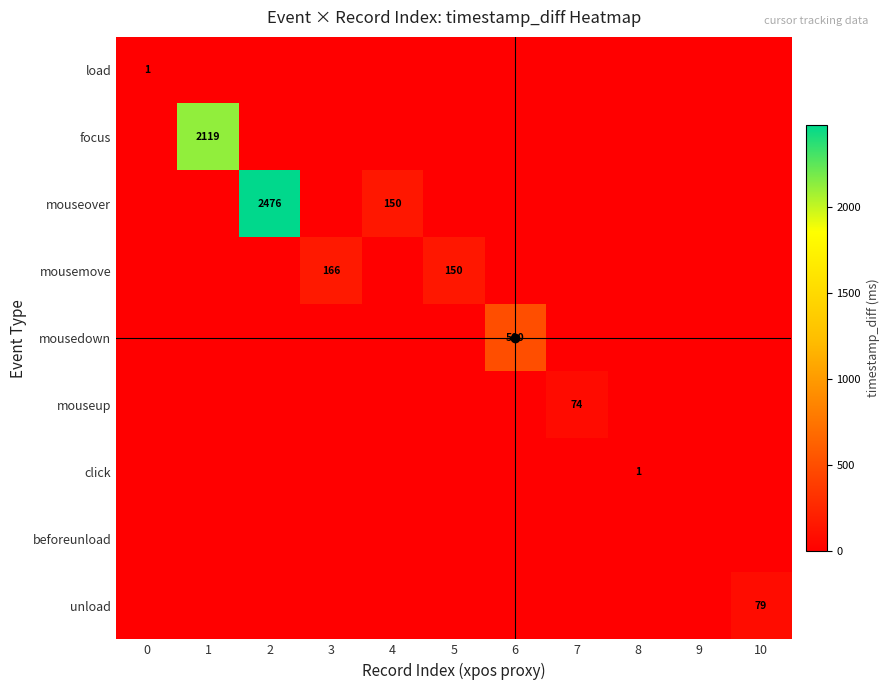

Between 8 and 9, which is larger?

8